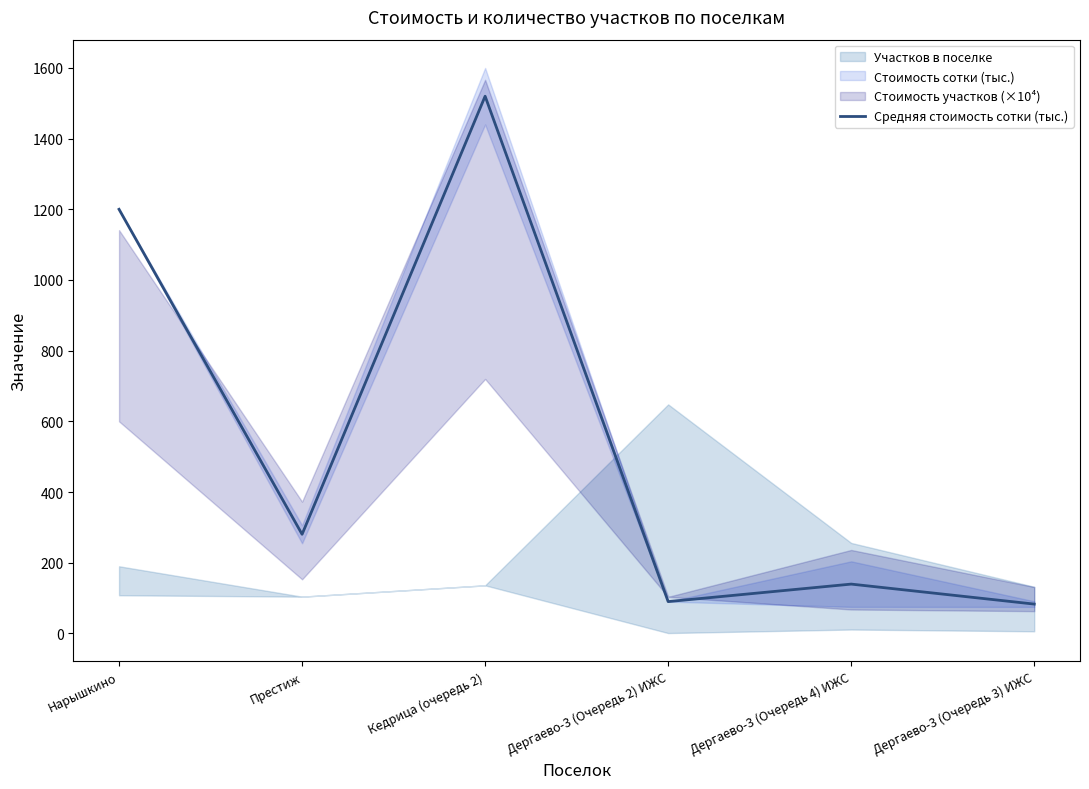

Where is the first local maximum?

Кедрица (очередь 2)